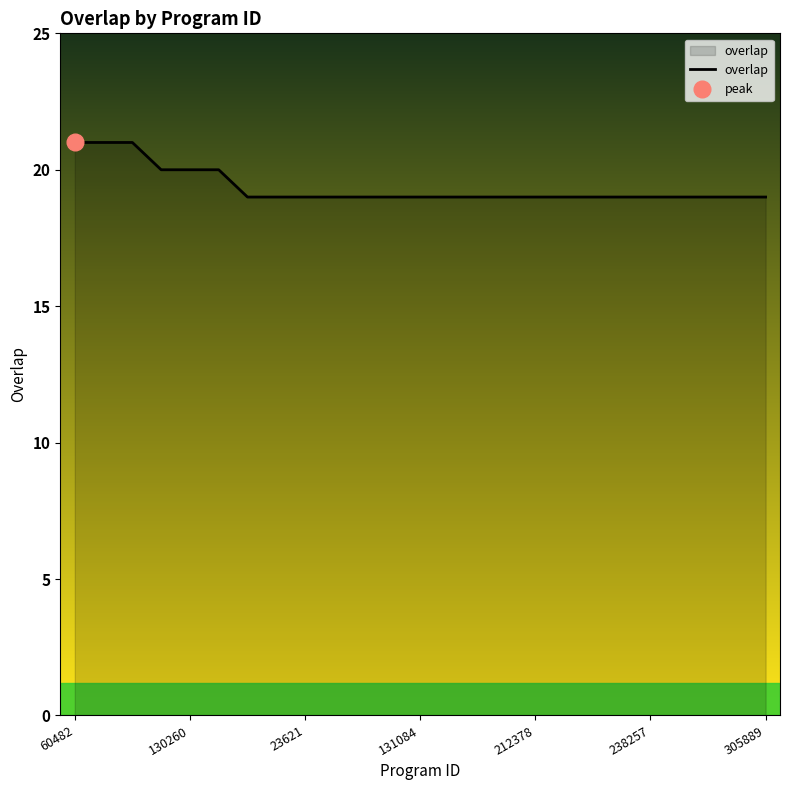

What is the minimum value shown in the chart?

19